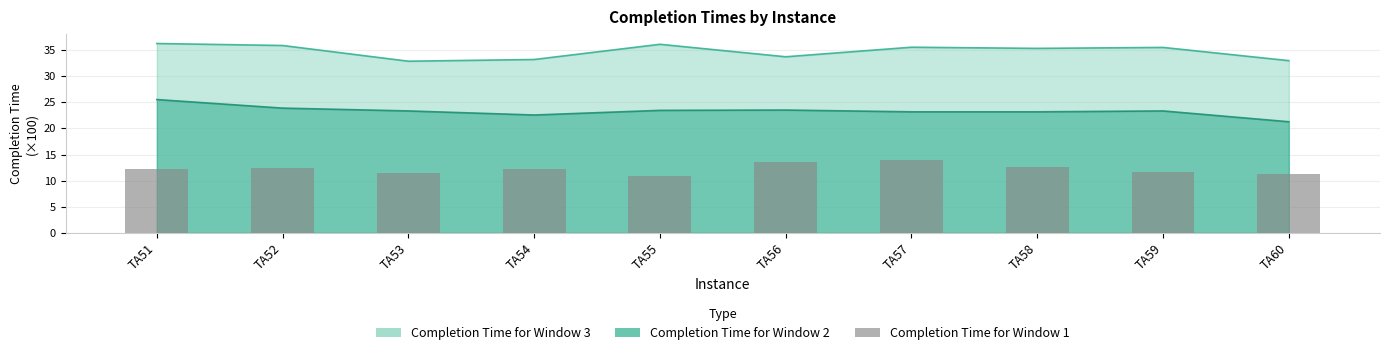

What is the sum of the values at TA51 and TA56?

25.9